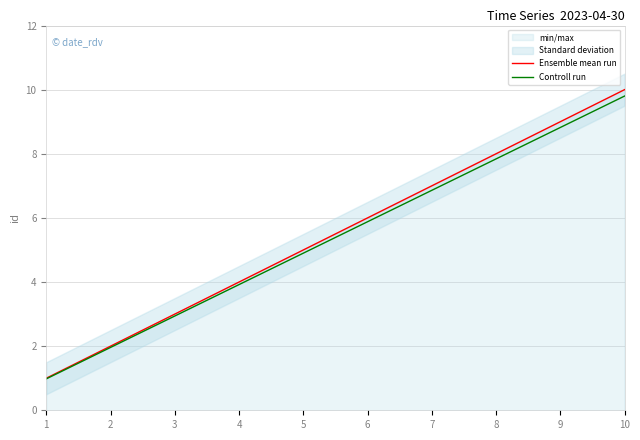

At how many categories does at least one series exceed 9?

1